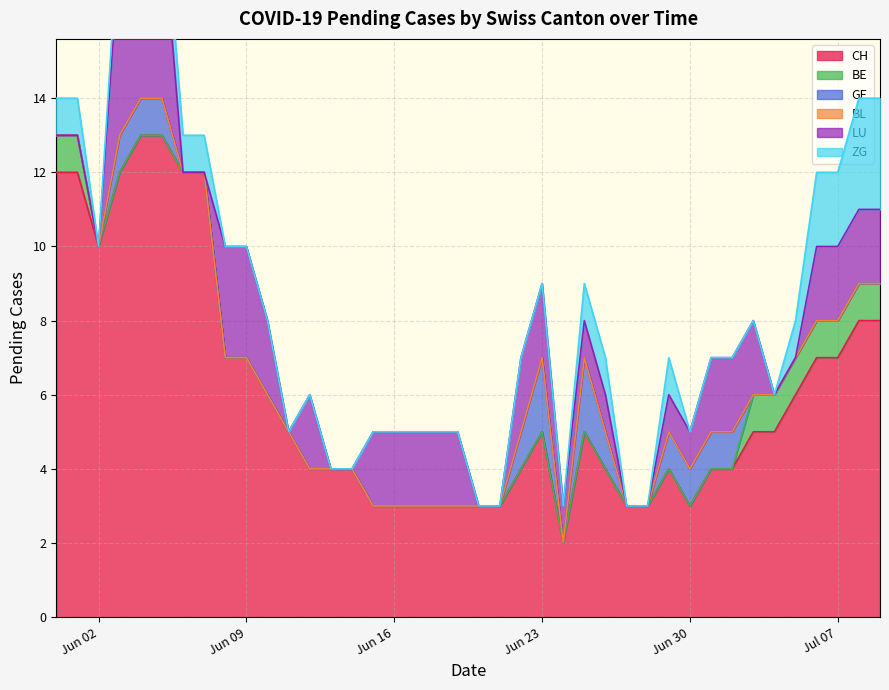

What is the highest value of the CH series?

13